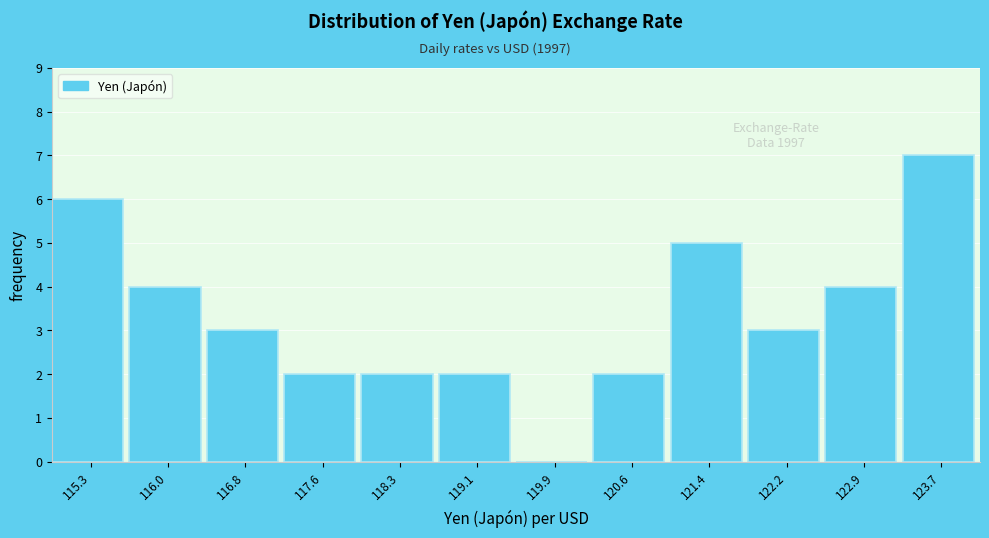

Reading left to right, what are all the values shown in this chart?

115.3=6	116.0=4	116.8=3	117.6=2	118.3=2	119.1=2	119.9=0	120.6=2	121.4=5	122.2=3	122.9=4	123.7=7